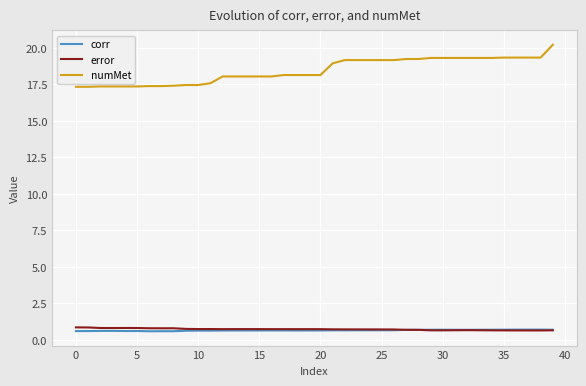

True or false: numMet and corr cross at least once.

False